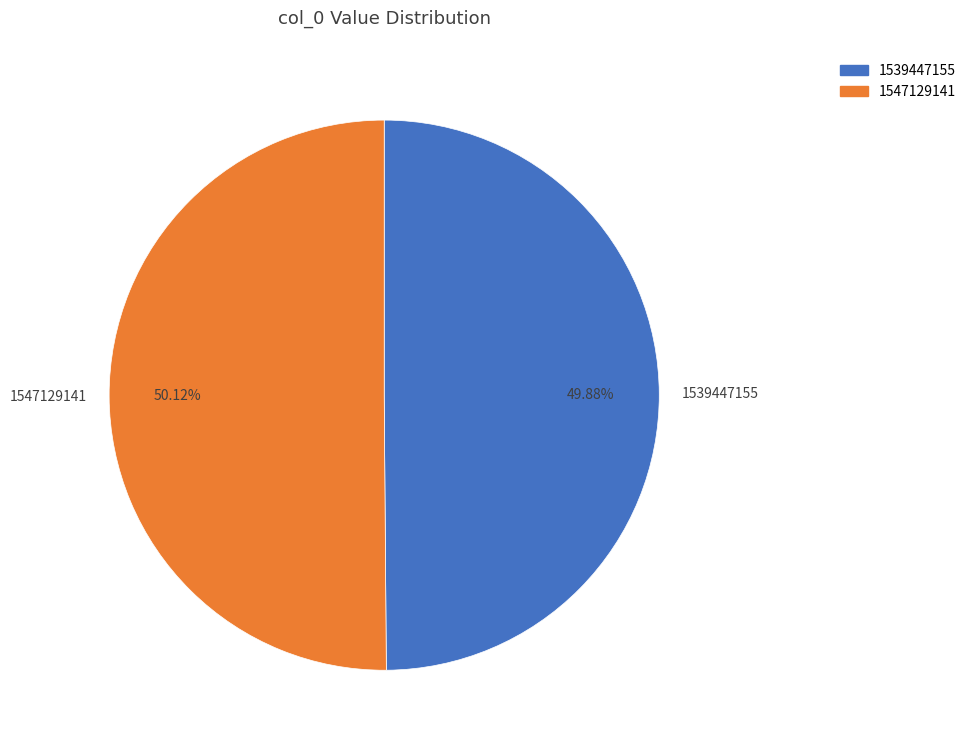

To the nearest percent, what is the difference between the 1539447155 and 1547129141 slice percentages?

0%